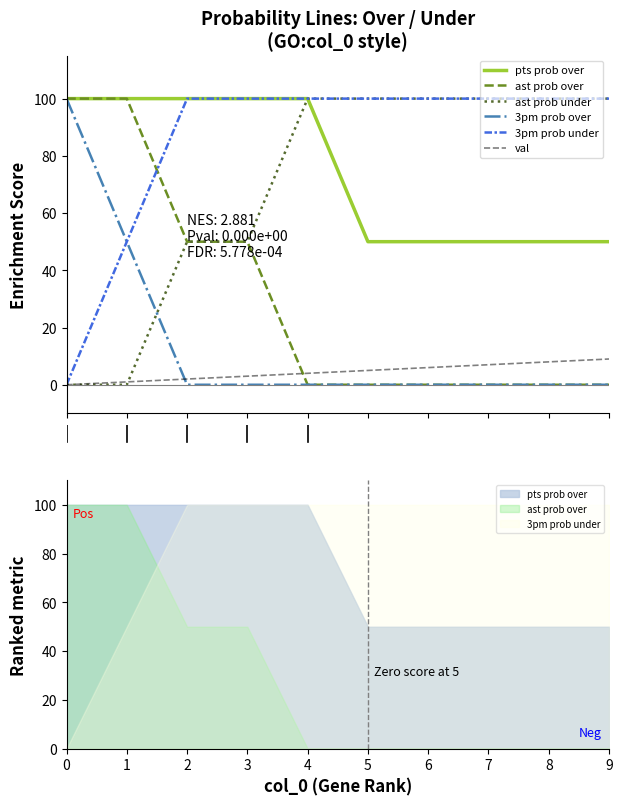

True or false: 3pm prob under and val intersect in this chart.

False